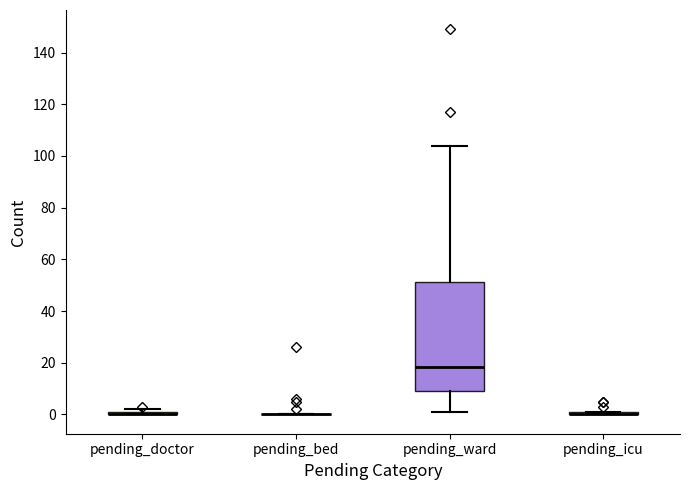

Which box is the tallest, from its lower edge to its upper edge?

pending_ward